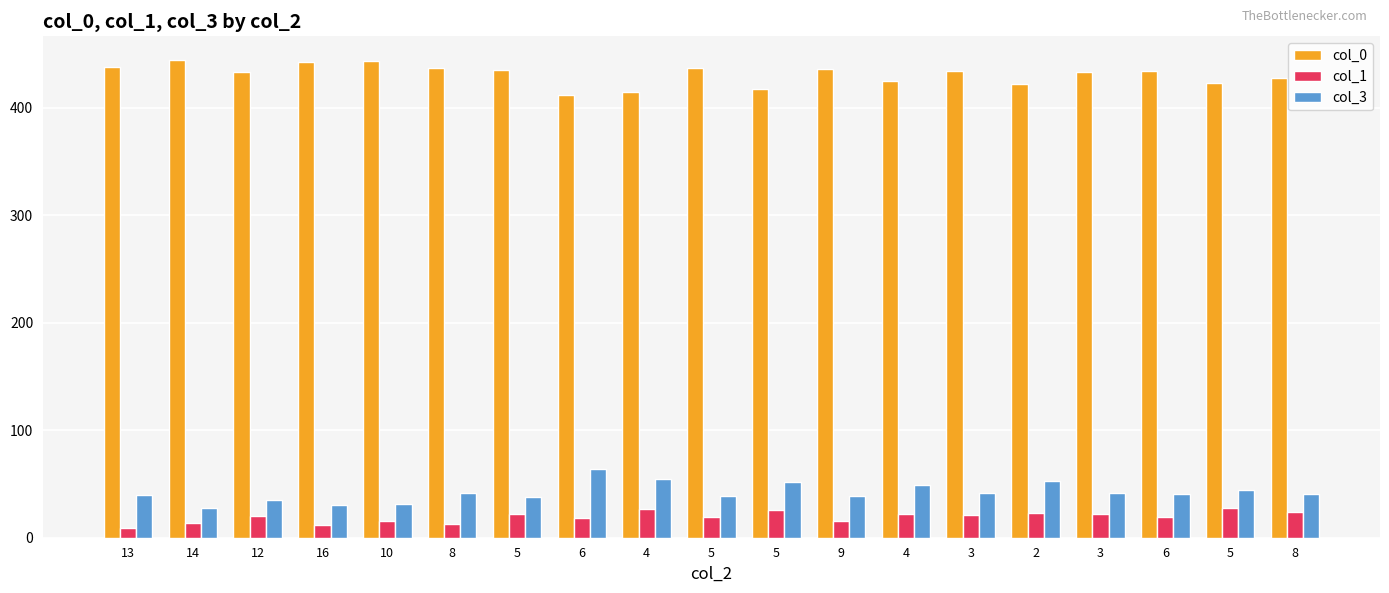

What is the spread (max minus min) of values at 2?

399